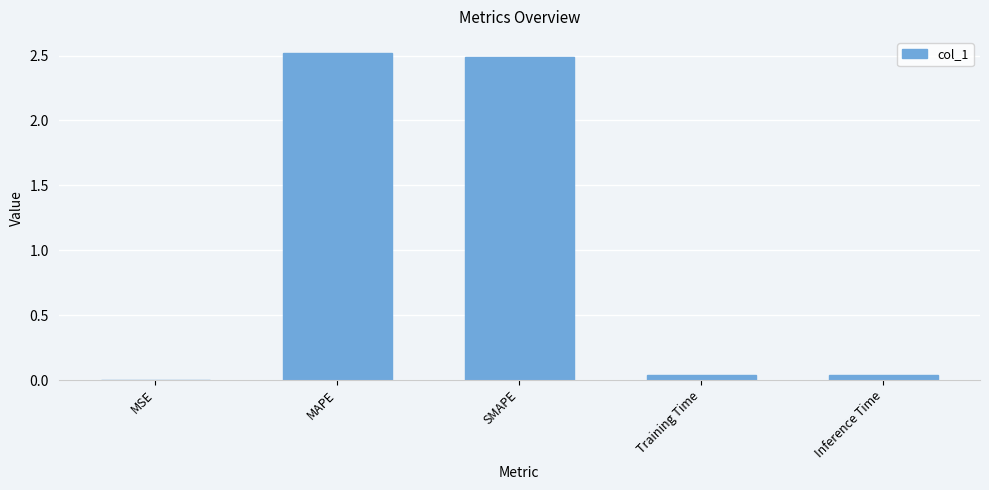

What is the maximum value shown in the chart?

2.5